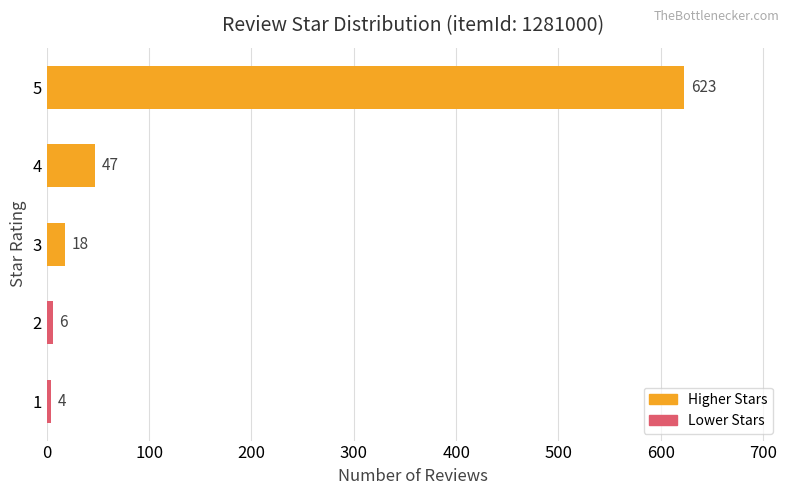

How many distinct data groups are displayed?

1